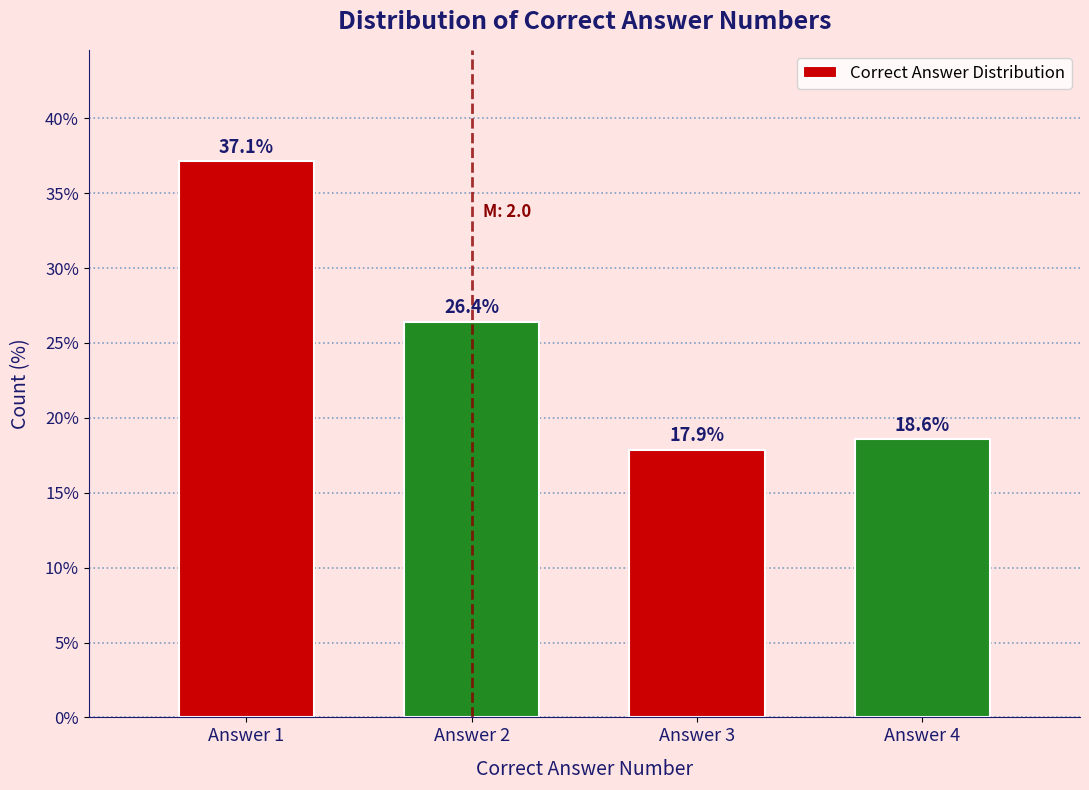

Reading left to right, extract all data points from this chart.

Answer 1=37.1	Answer 2=26.4	Answer 3=17.9	Answer 4=18.6